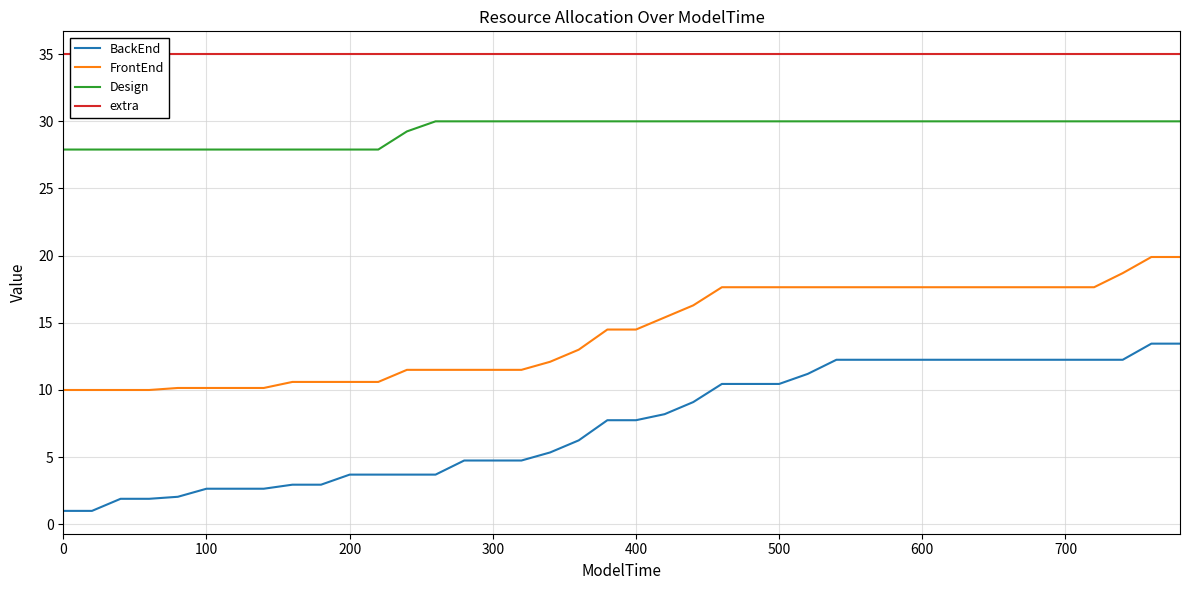

What is the lowest value of the BackEnd series?

1.0